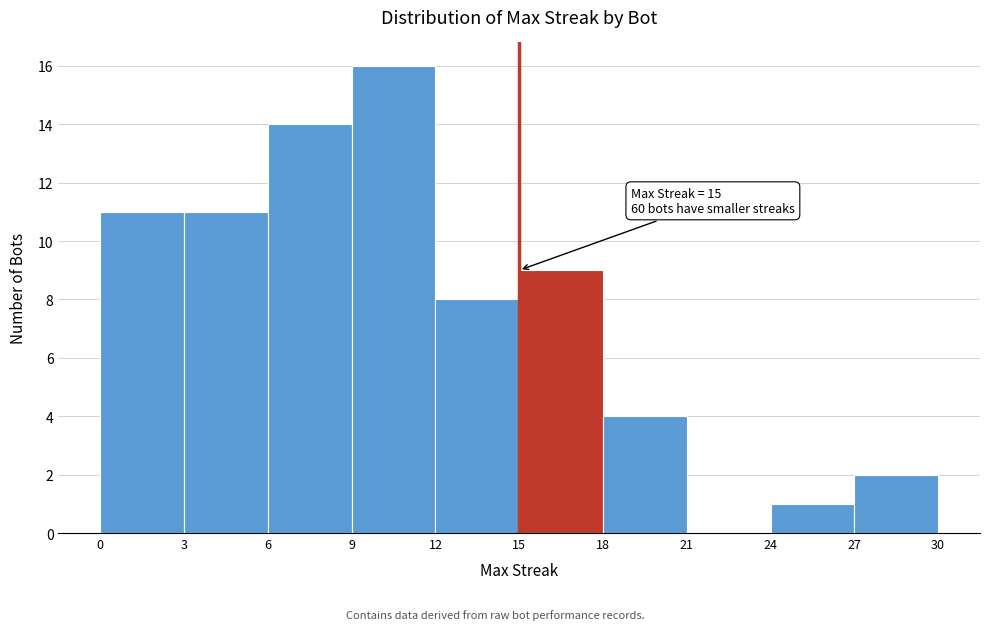

Over which range of the x-axis is the bar tallest?

9 to 12